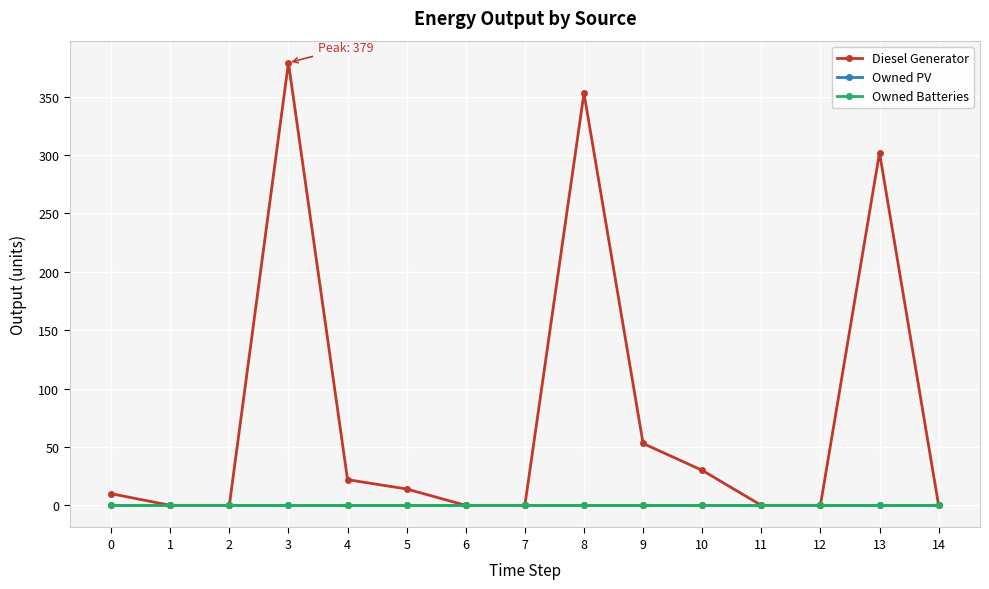

Does the chart display data point markers on the line(s)?

Yes